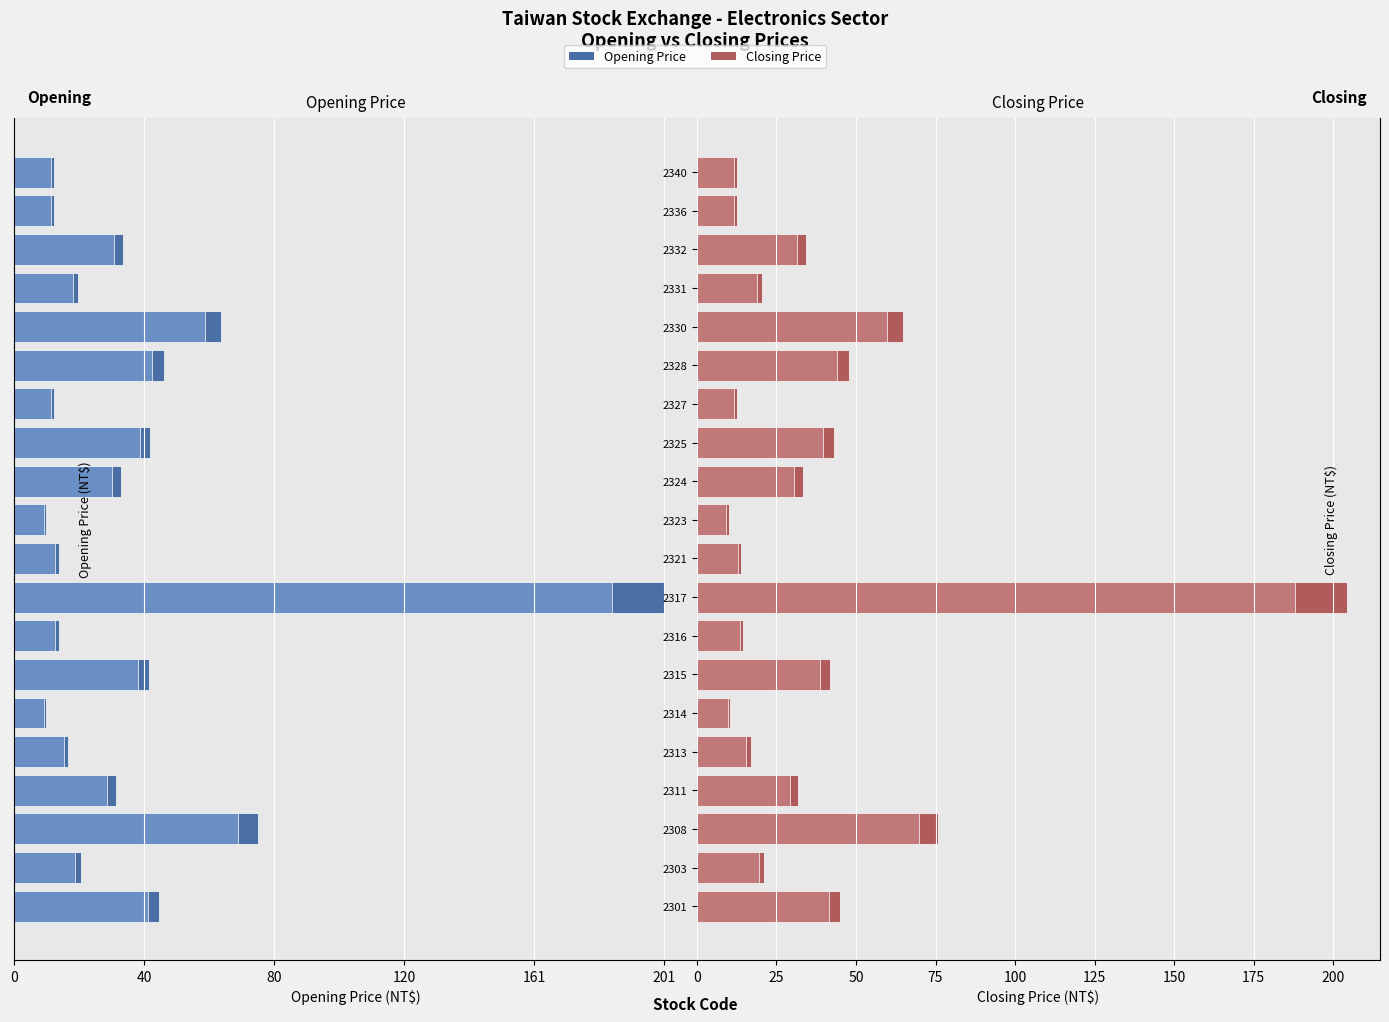

Is the value of Closing Price (light) at 2301 greater than the value of Opening Price (light) at 2301?

Yes